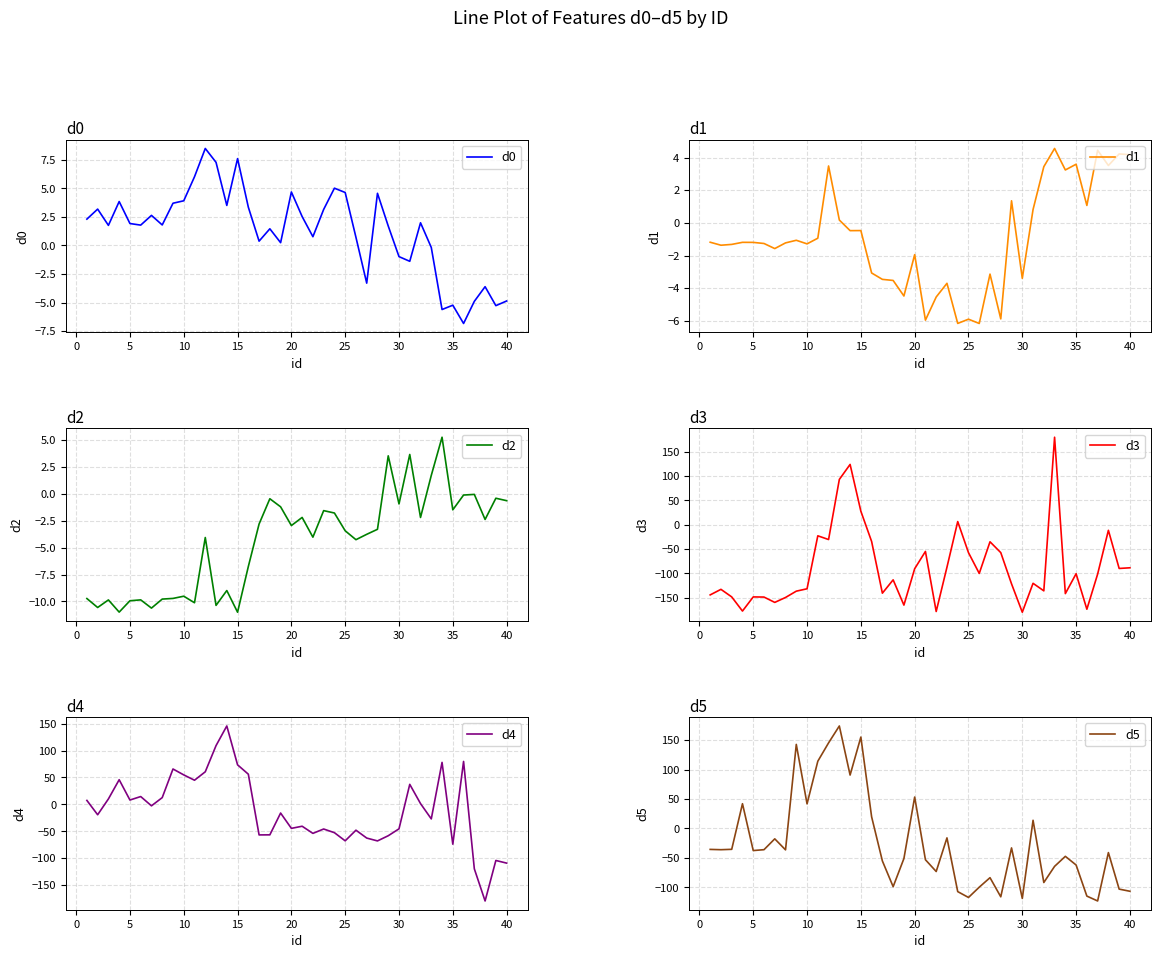

What is the average value of the d1 series?

-0.9